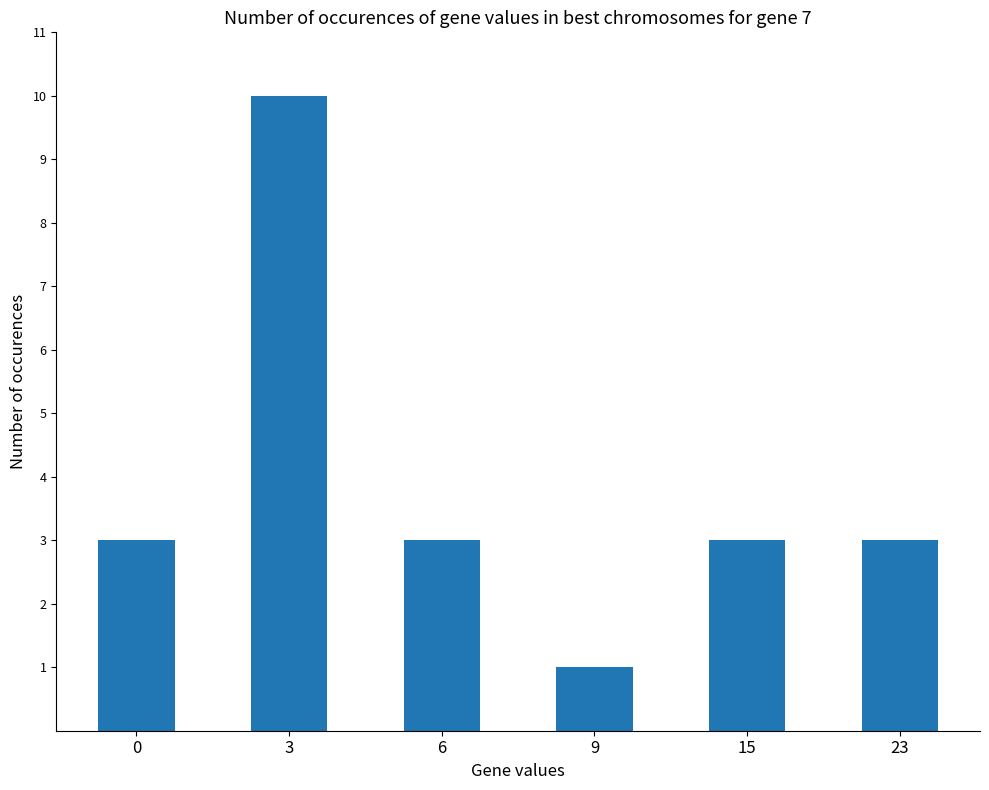

Which label corresponds to the largest value in the chart?

3